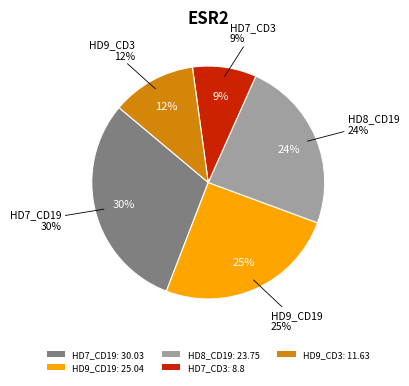

What percentage is the HD8_CD19 slice, to the nearest percent?

24%